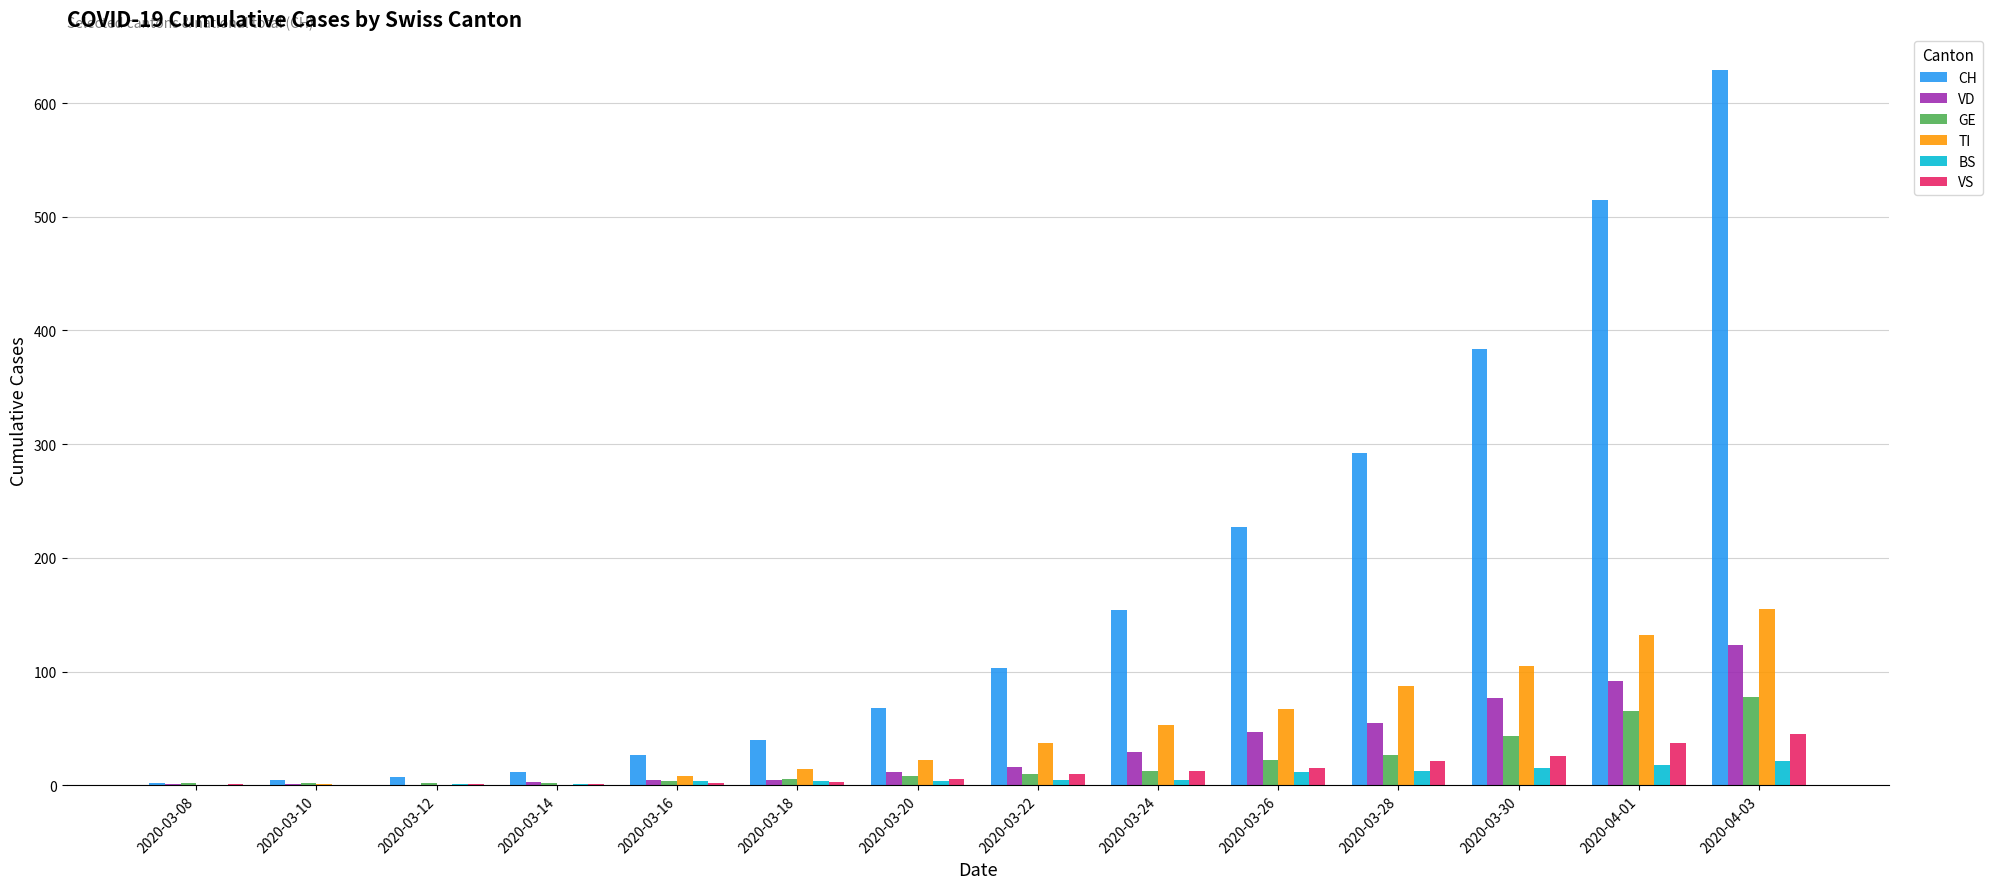

Is the value of CH at 2020-03-30 greater than the value of VD at 2020-03-20?

Yes